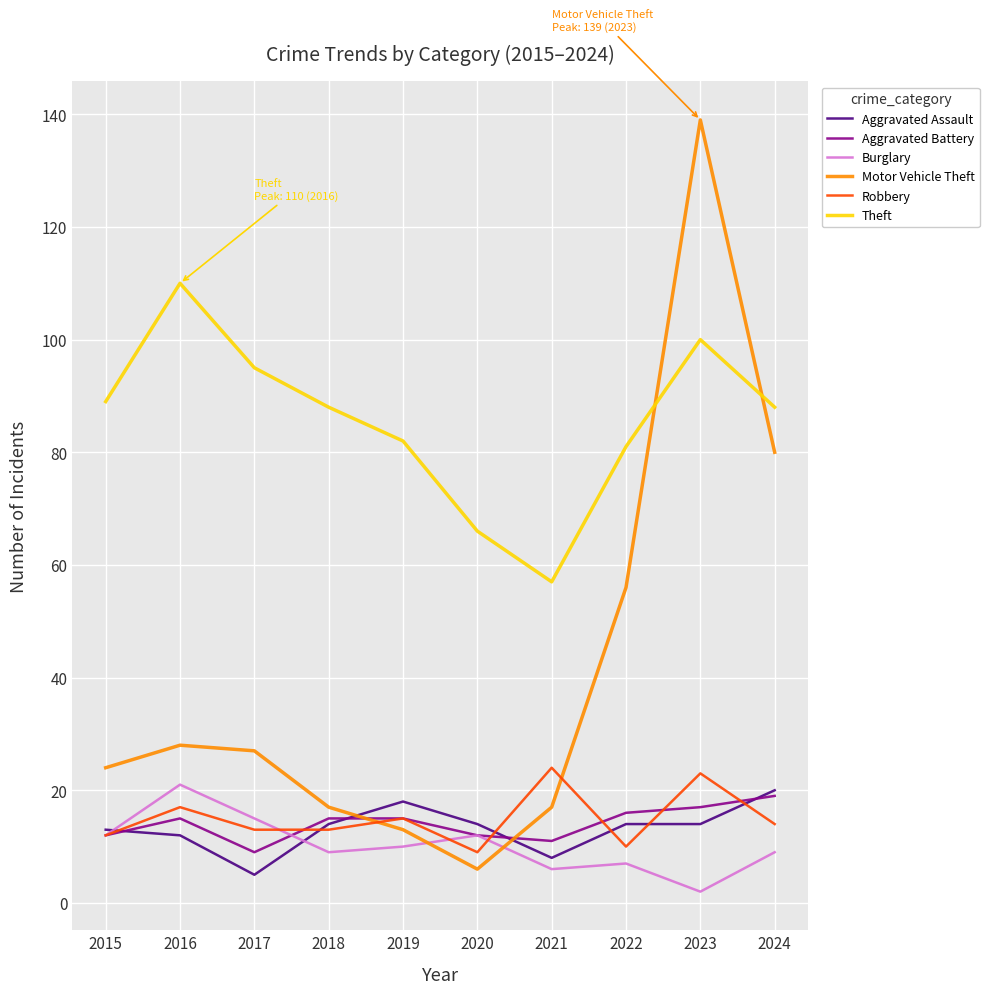

At how many categories does at least one series exceed 115?

1